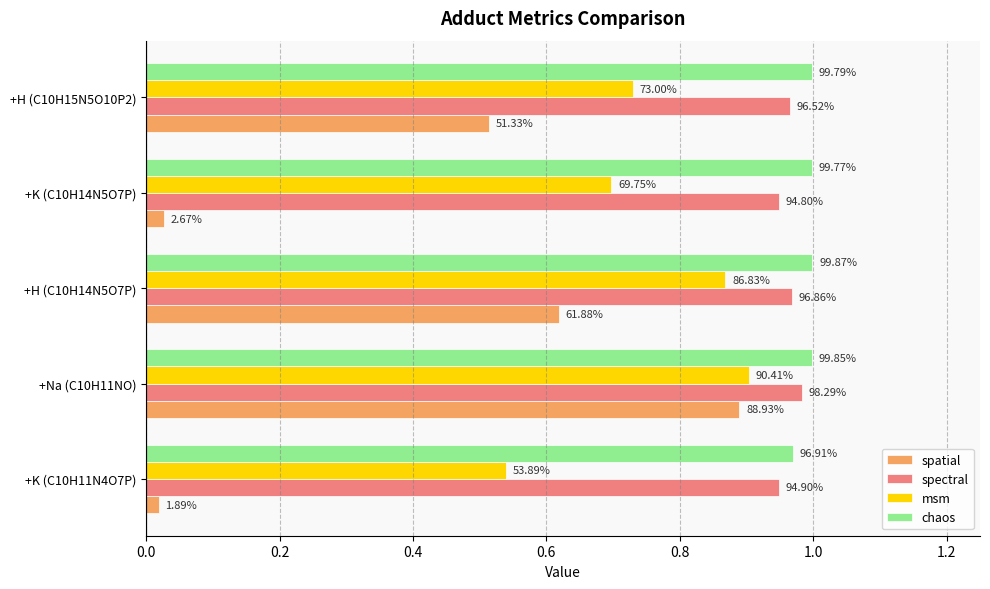

What are all the series names shown in the legend?

spatial, spectral, msm, chaos